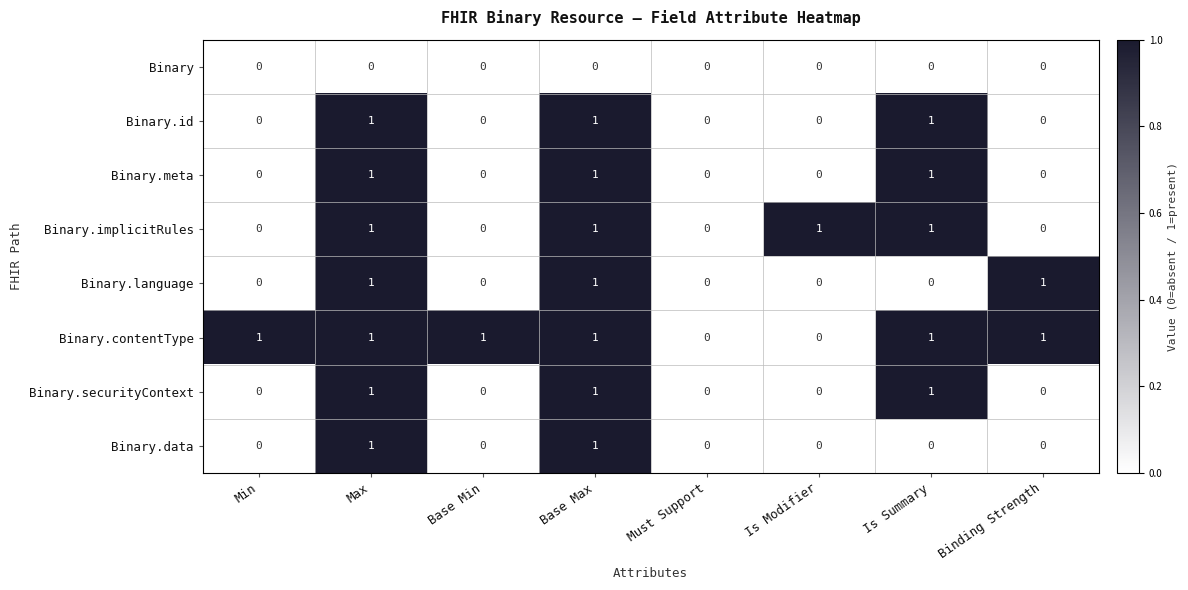

What is the sum of all Binary.language values?

3